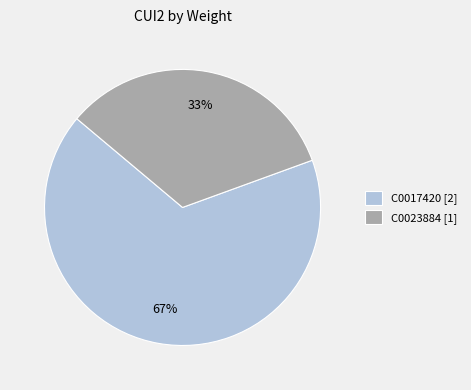

How many segments does this pie chart have?

2